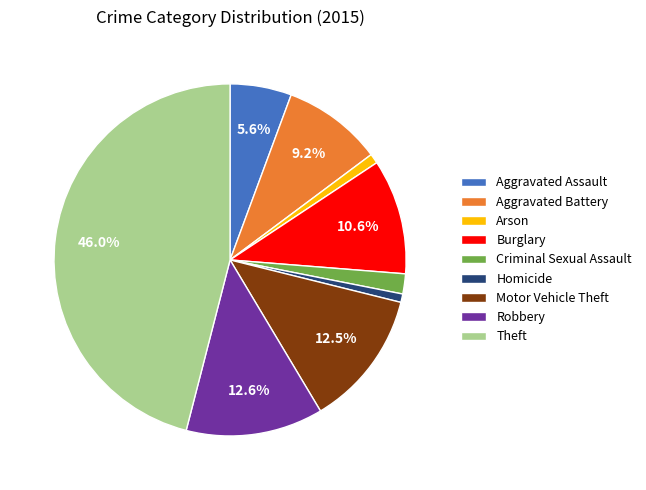

To the nearest percent, what is the combined percentage of Motor Vehicle Theft and Criminal Sexual Assault?

14%